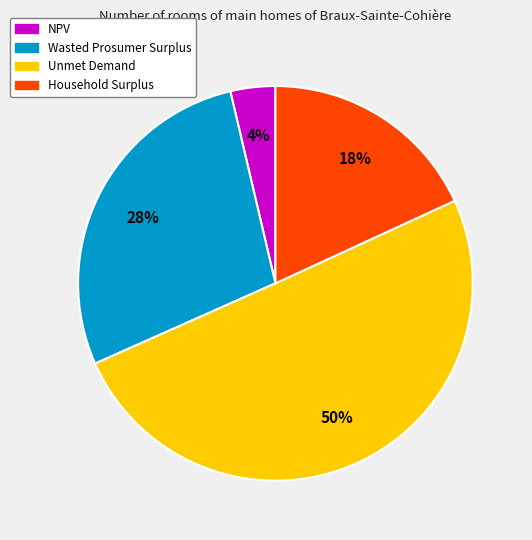

Does NPV account for over 50% of the chart?

No